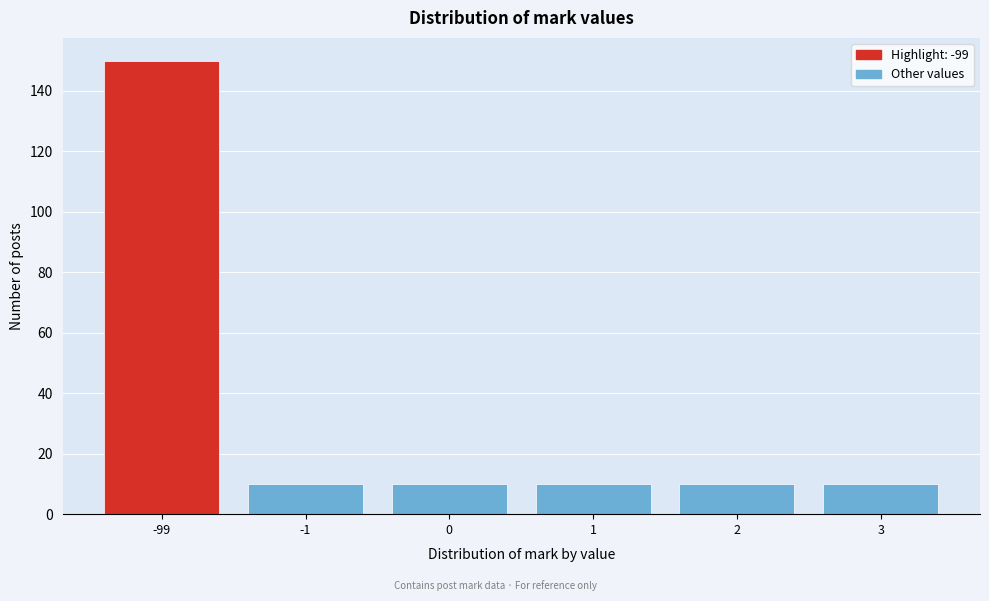

Reading left to right, list all the values displayed in this chart.

150	10	10	10	10	10